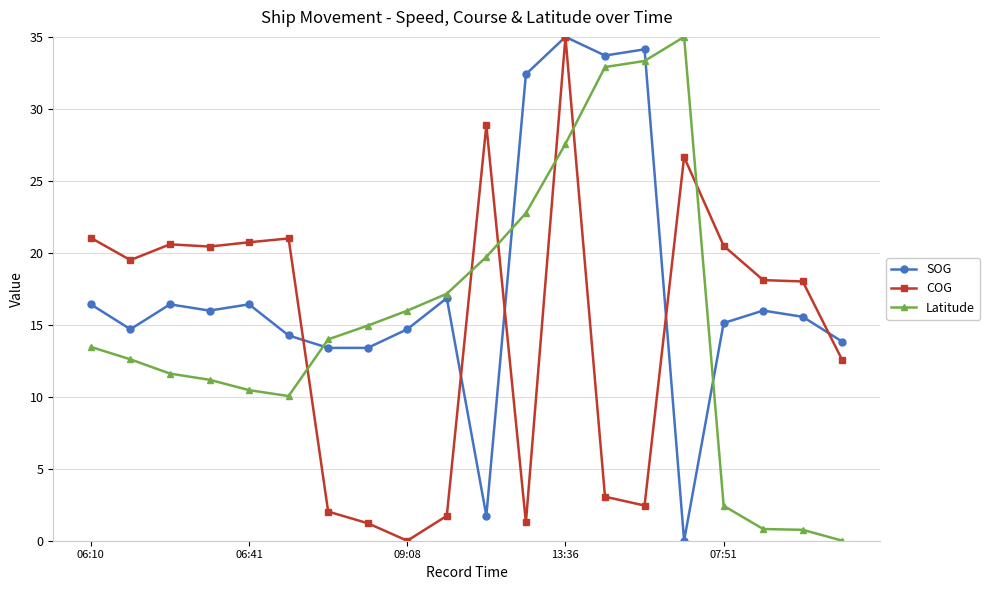

True or false: COG has more than 1 interior local peaks.

True